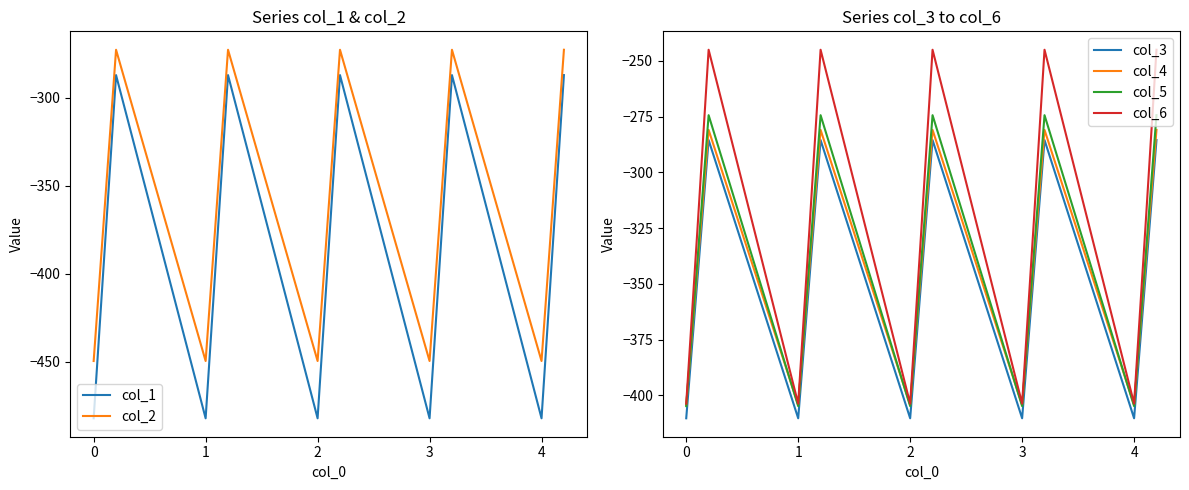

True or false: col_2 has a value of -124.9 at 0.

False